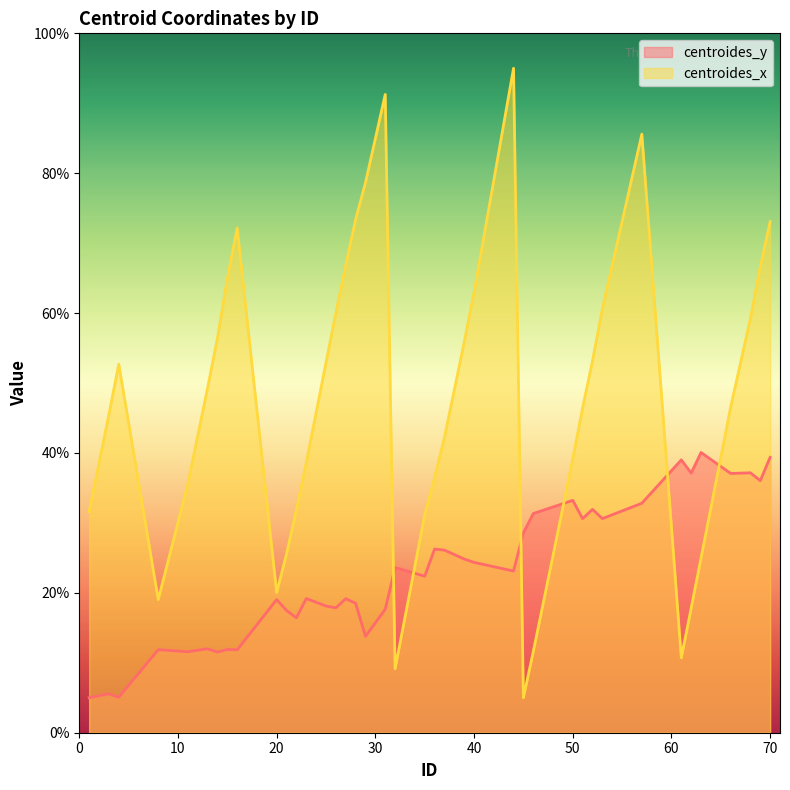

True or false: centroides_y has a value of 7.6 at 8.

False